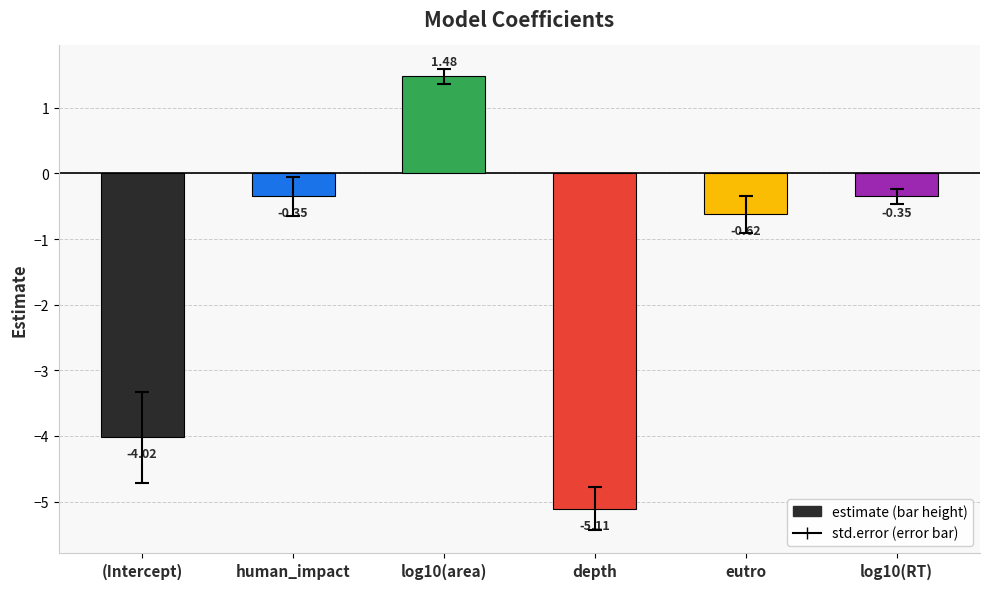

Between depth and log10(area), which is larger?

log10(area)